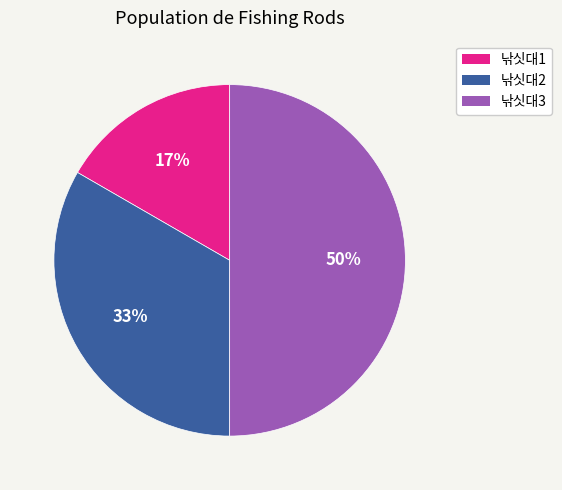

To the nearest percent, what portion does 낚싯대1 represent?

17%